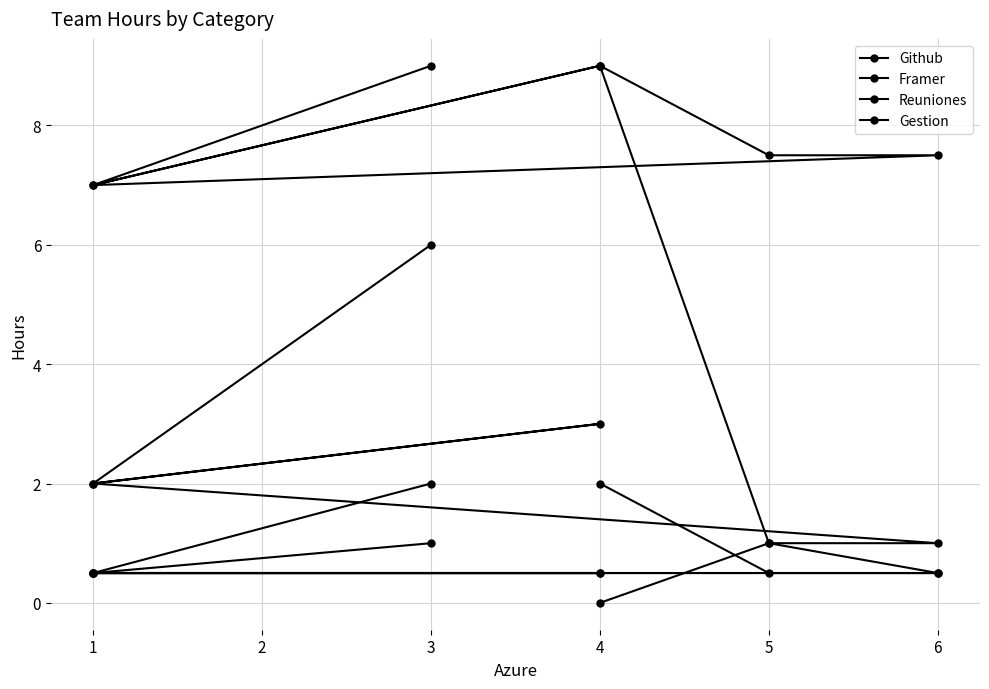

What is the average value of the Framer series?

1.9